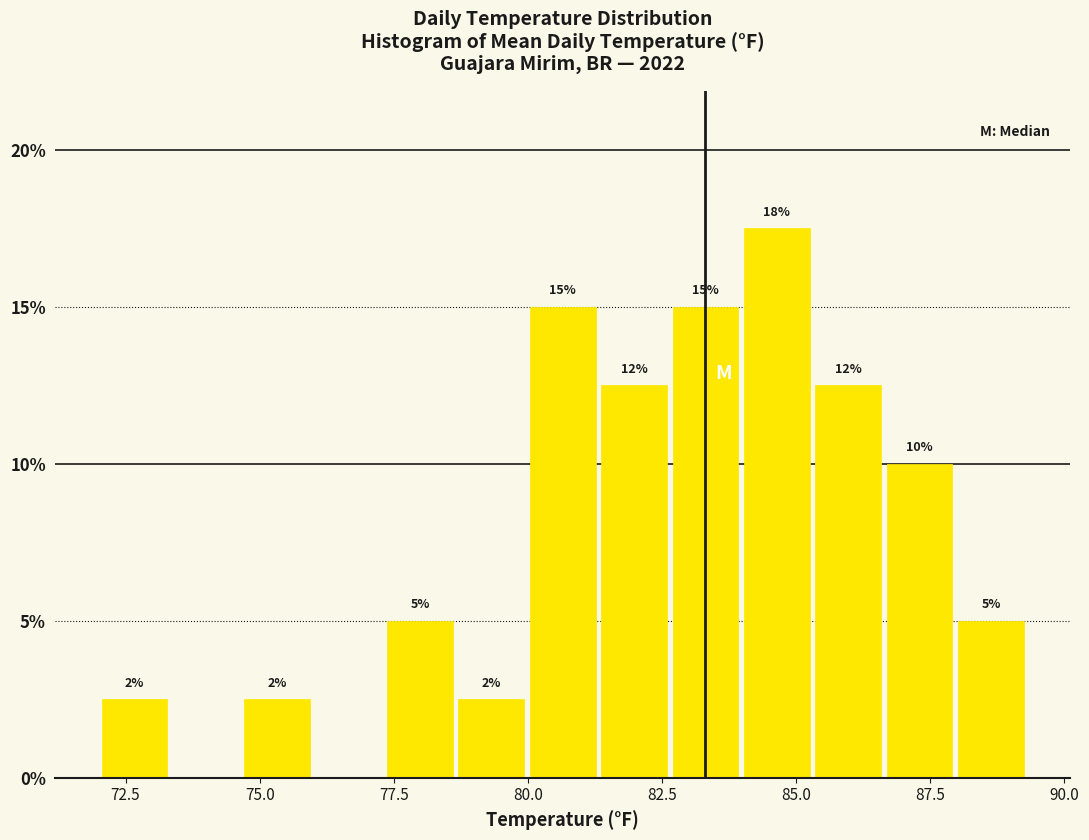

Read against the x-axis, roughly where is the centre of the tallest bar?

84.5